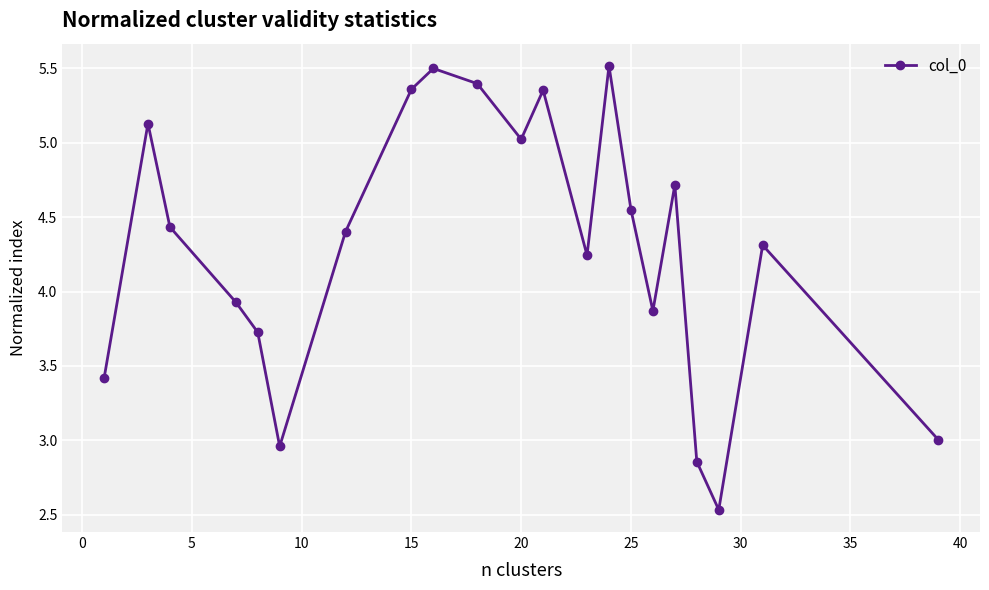

Does the chart display data point markers on the line(s)?

Yes